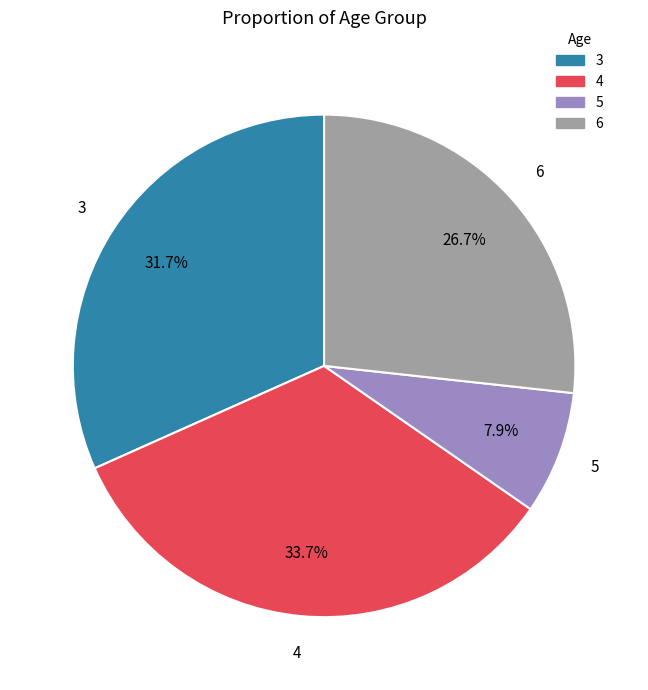

To the nearest percent, what portion does 3 represent?

32%